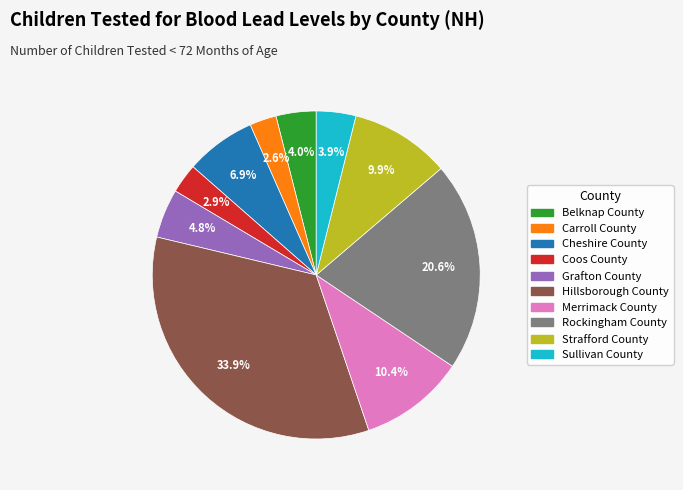

What percentage is the Rockingham County slice, to the nearest percent?

21%